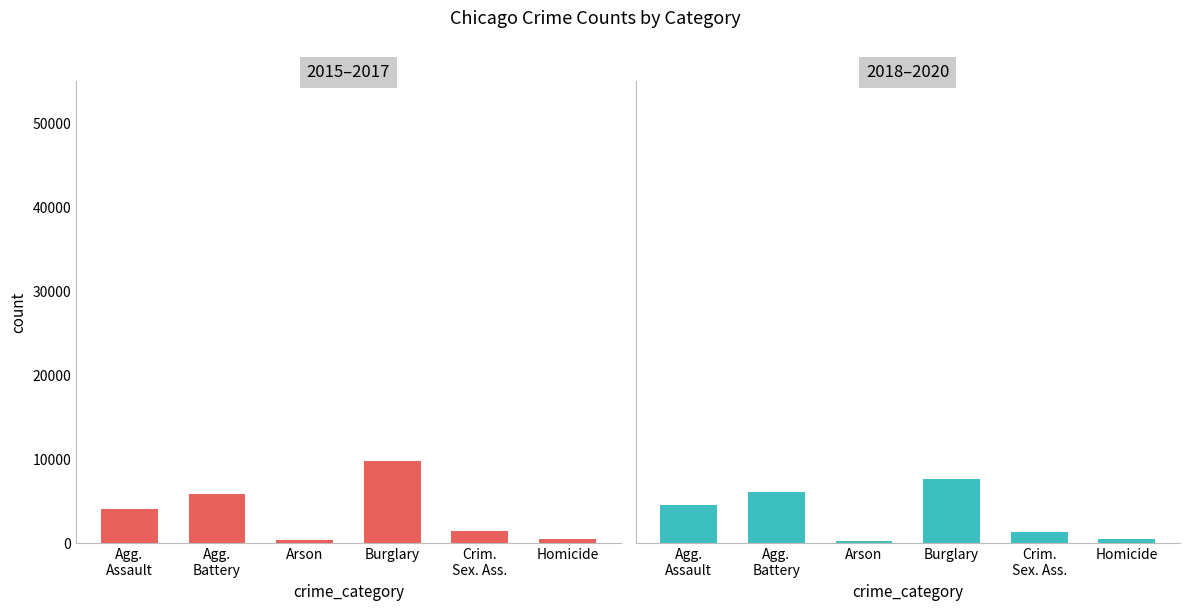

Which has a higher value, Crim.
Sex. Ass. or Agg.
Assault?

Agg.
Assault